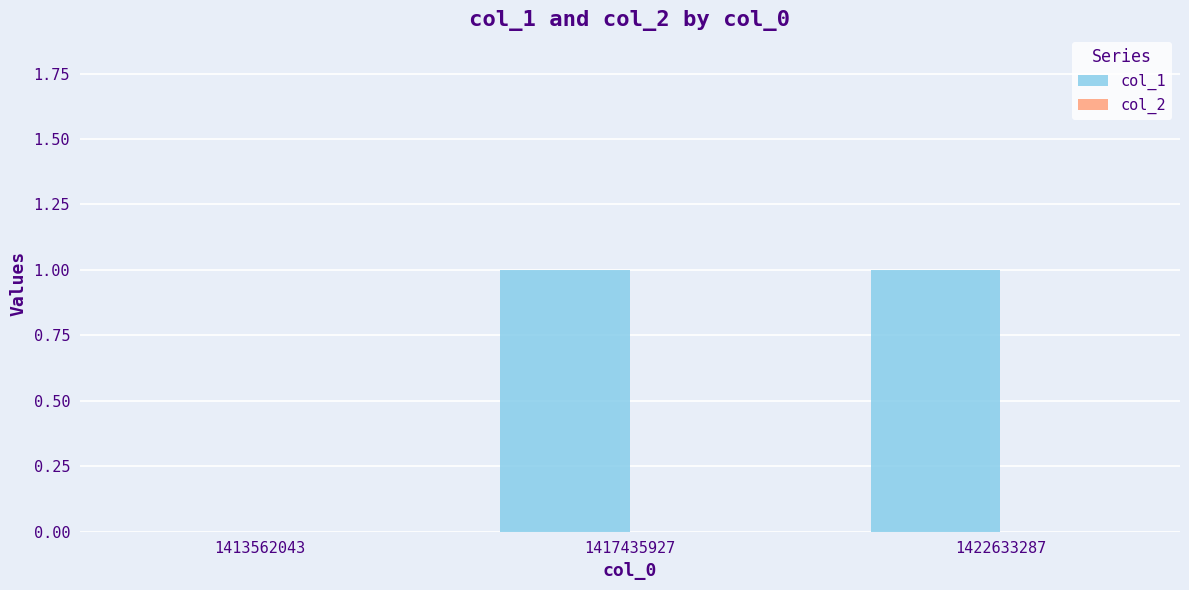

Count the number of data series in this chart.

1